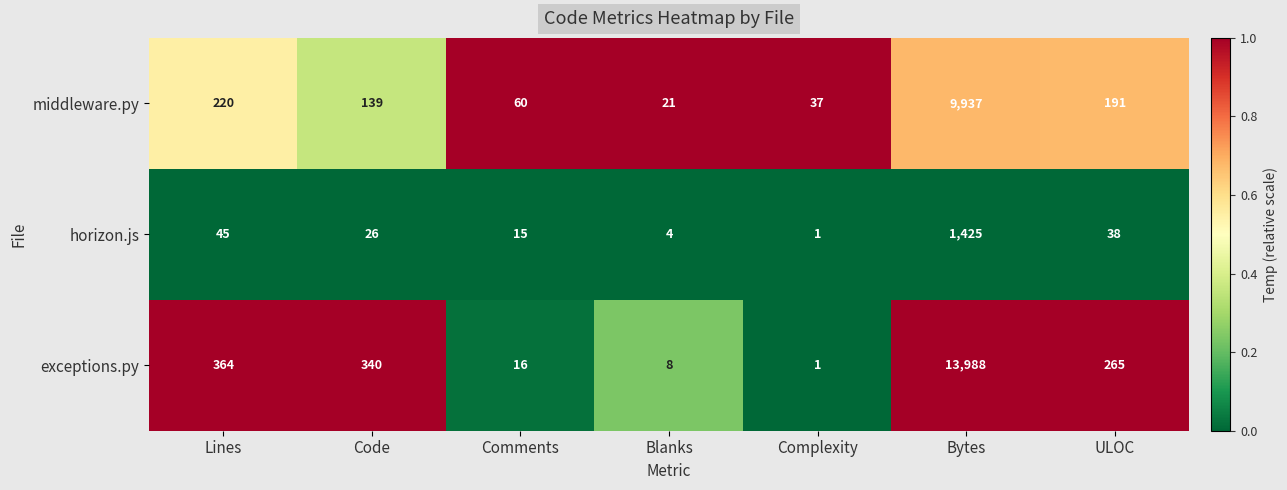

Rank the series by their average value, from lowest to highest.

horizon.js, middleware.py, exceptions.py